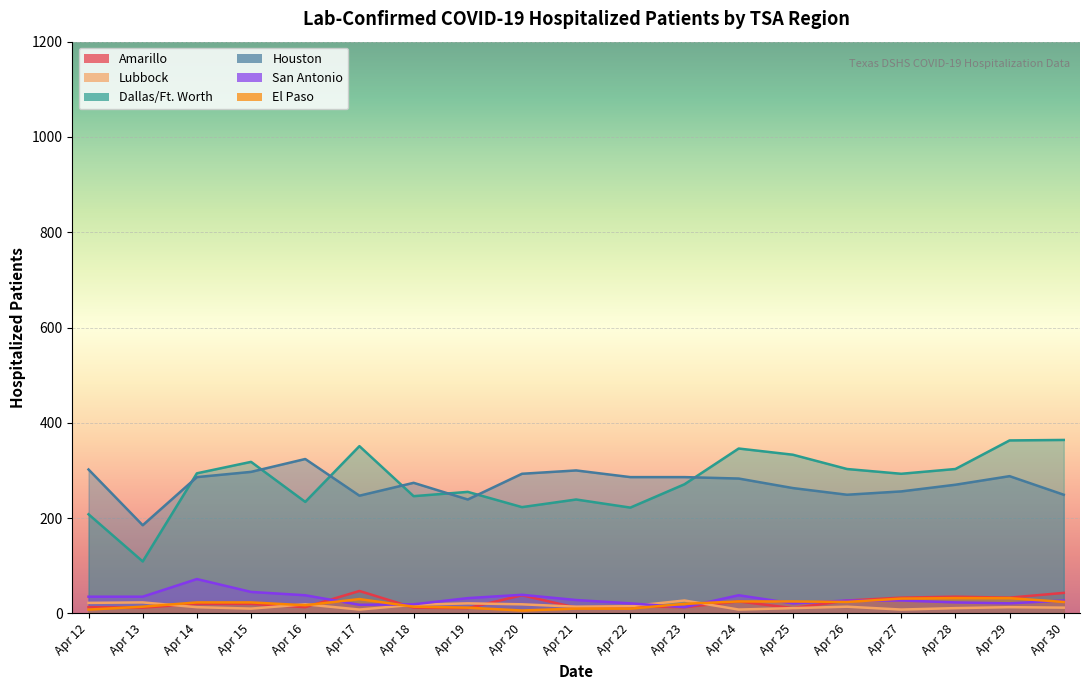

What is the sum of the El Paso values at Apr 22 and Apr 30?

34